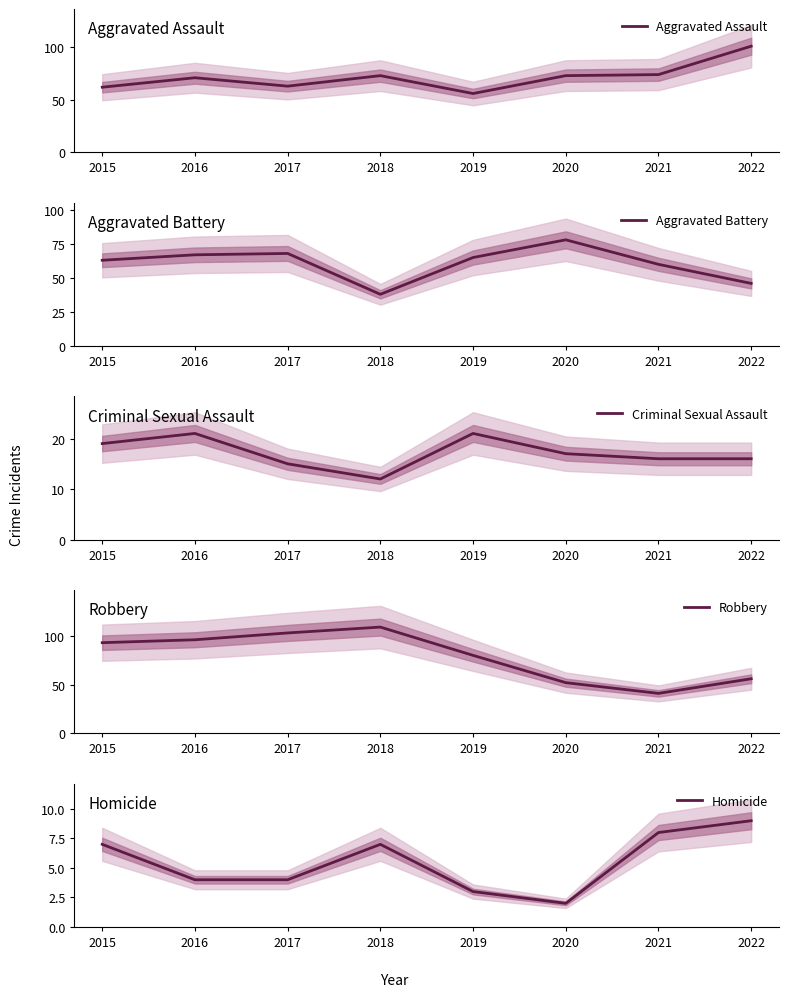

What are all the series names shown in the legend?

Aggravated Assault, Aggravated Battery, Criminal Sexual Assault, Robbery, Homicide